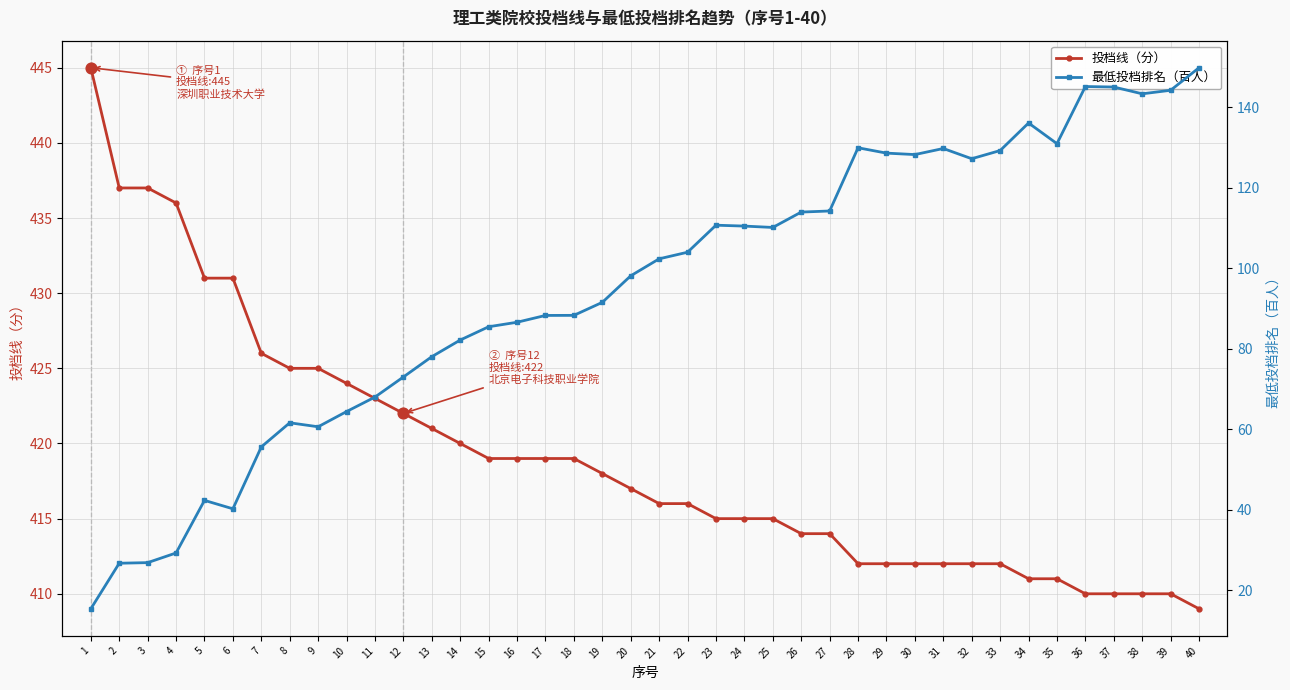

At which category is the sum across all series the highest?

40